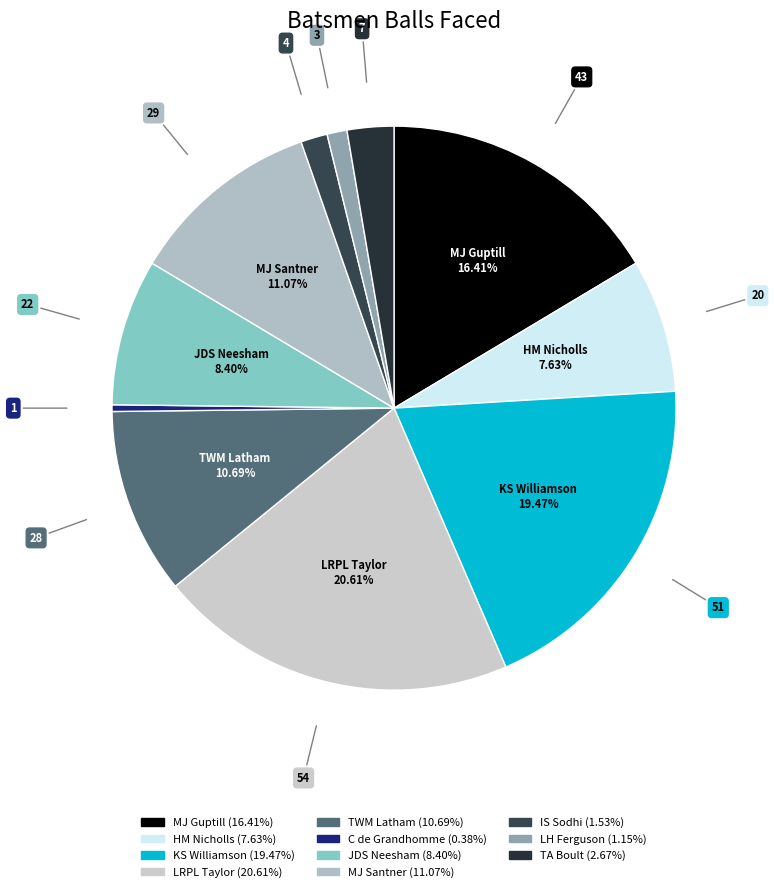

Rank the categories by value from highest to lowest.

LRPL Taylor, KS Williamson, MJ Guptill, MJ Santner, TWM Latham, JDS Neesham, HM Nicholls, TA Boult, IS Sodhi, LH Ferguson, C de Grandhomme